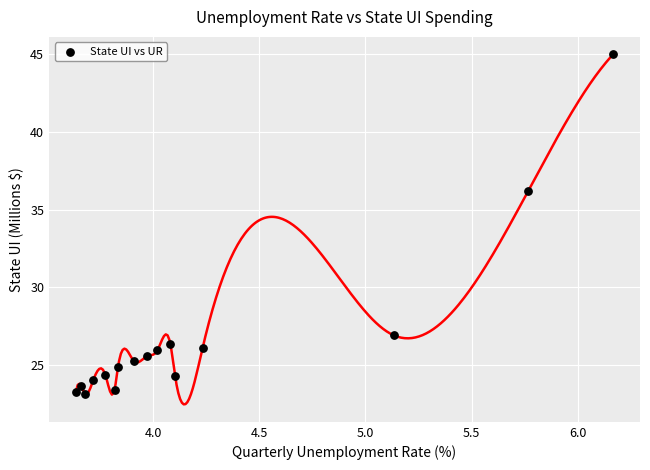

What Y value in the scatter plot is closest to 34?

36.2